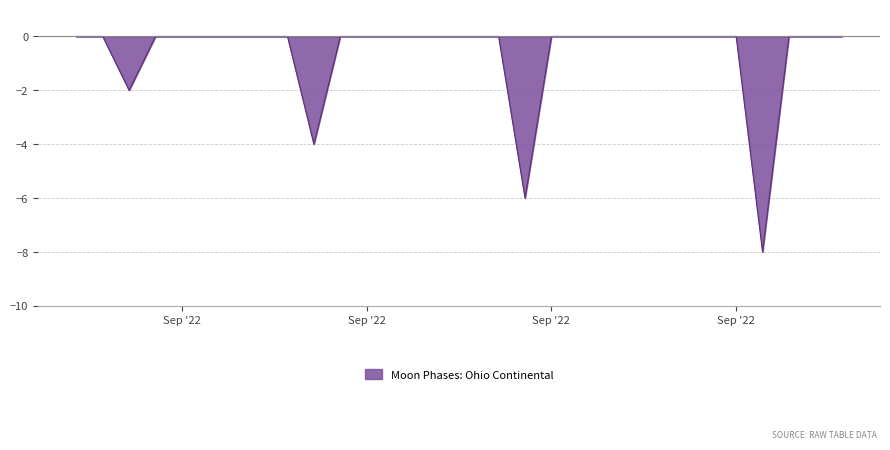

What is the difference between the maximum and minimum values?

8